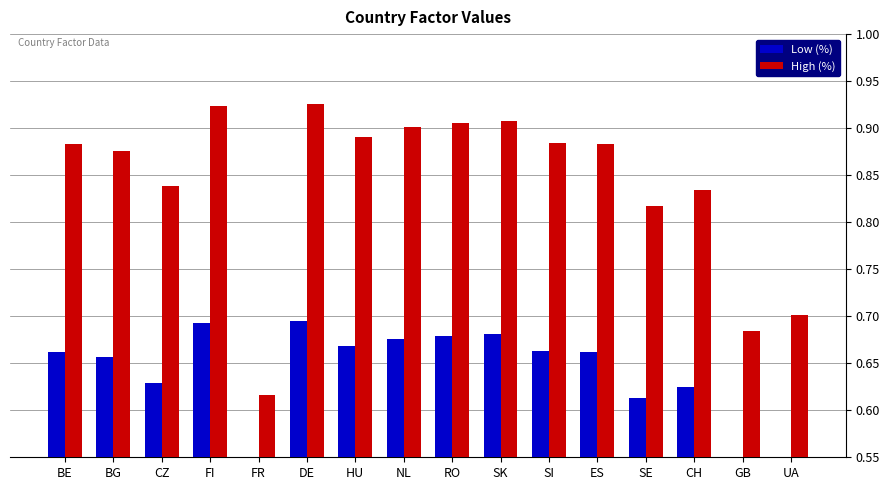

Which category has the highest value in the Low (%) series?

DE